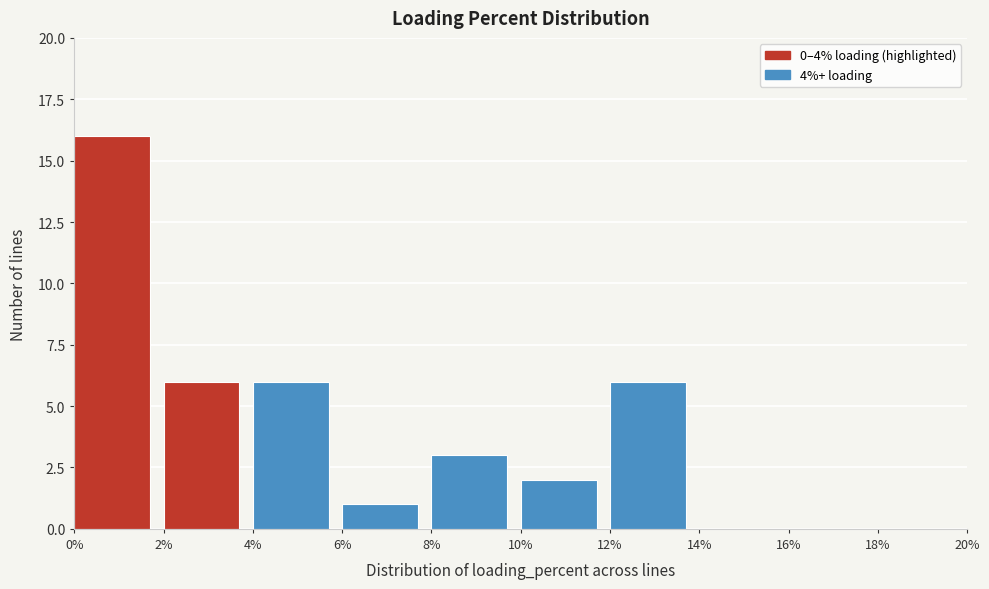

Reading left to right, transcribe this chart: for each bar, give the range it covers on the x-axis and its height. The values are not printed on the chart, so give them approximately, as read against the axis.

0% to 2%: 16
2% to 4%: 6
4% to 6%: 6
6% to 8%: 1
8% to 10%: 3
10% to 12%: 2
12% to 14%: 6
14% to 16%: 0
16% to 18%: 0
18% to 20%: 0